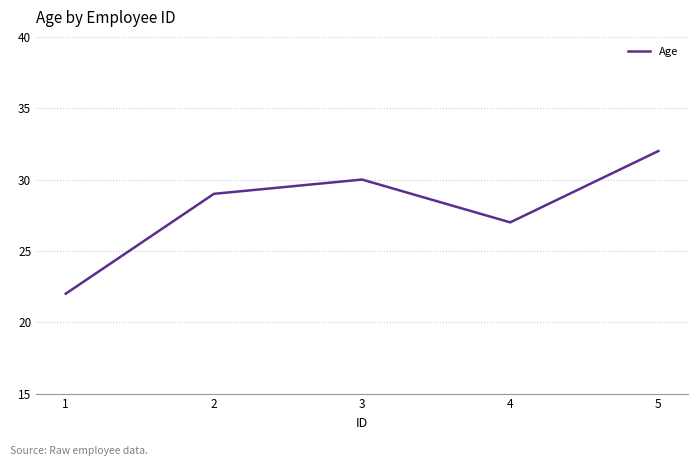

Count the number of categories in the chart.

5